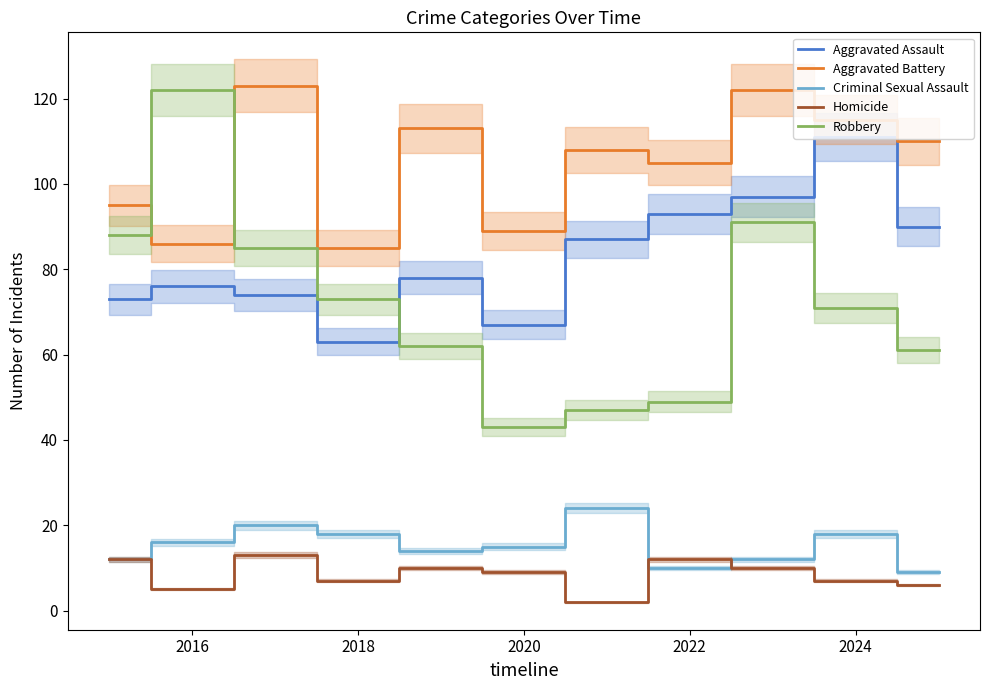

Reading left to right, list all the values displayed in this chart.

Aggravated Assault: 73	76	74	63	78	67	87	93	97	111	90
Aggravated Battery: 95	86	123	85	113	89	108	105	122	115	110
Criminal Sexual Assault: 12	16	20	18	14	15	24	10	12	18	9
Homicide: 12	5	13	7	10	9	2	12	10	7	6
Robbery: 88	122	85	73	62	43	47	49	91	71	61